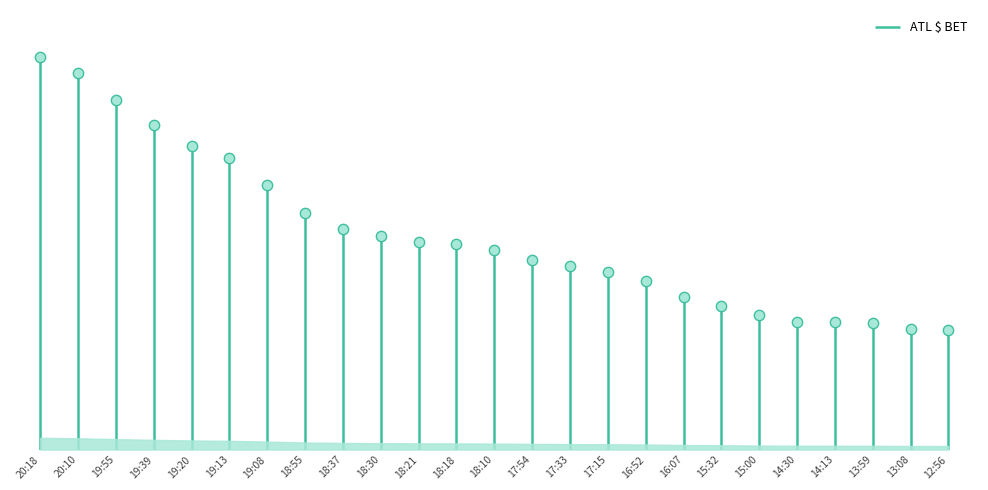

Which has a higher value, 14:30 or 19:55?

19:55